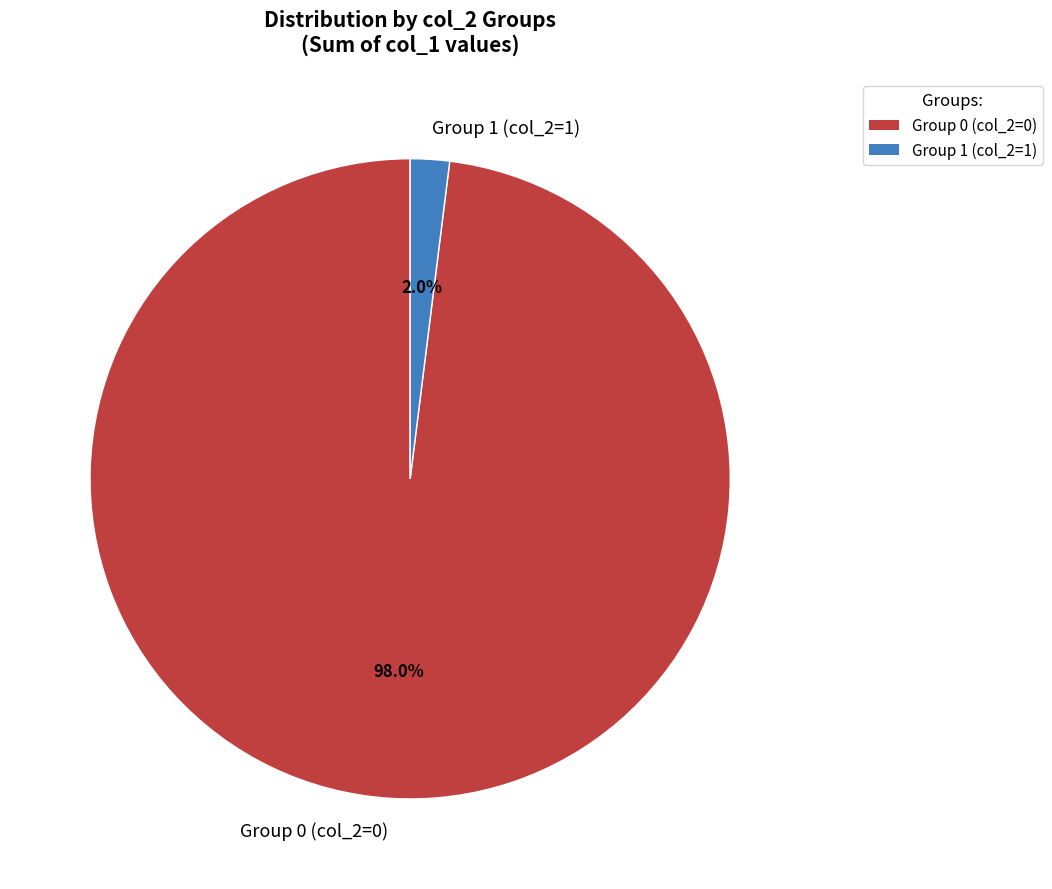

Which has a higher value, Group 1 (col_2=1) or Group 0 (col_2=0)?

Group 0 (col_2=0)